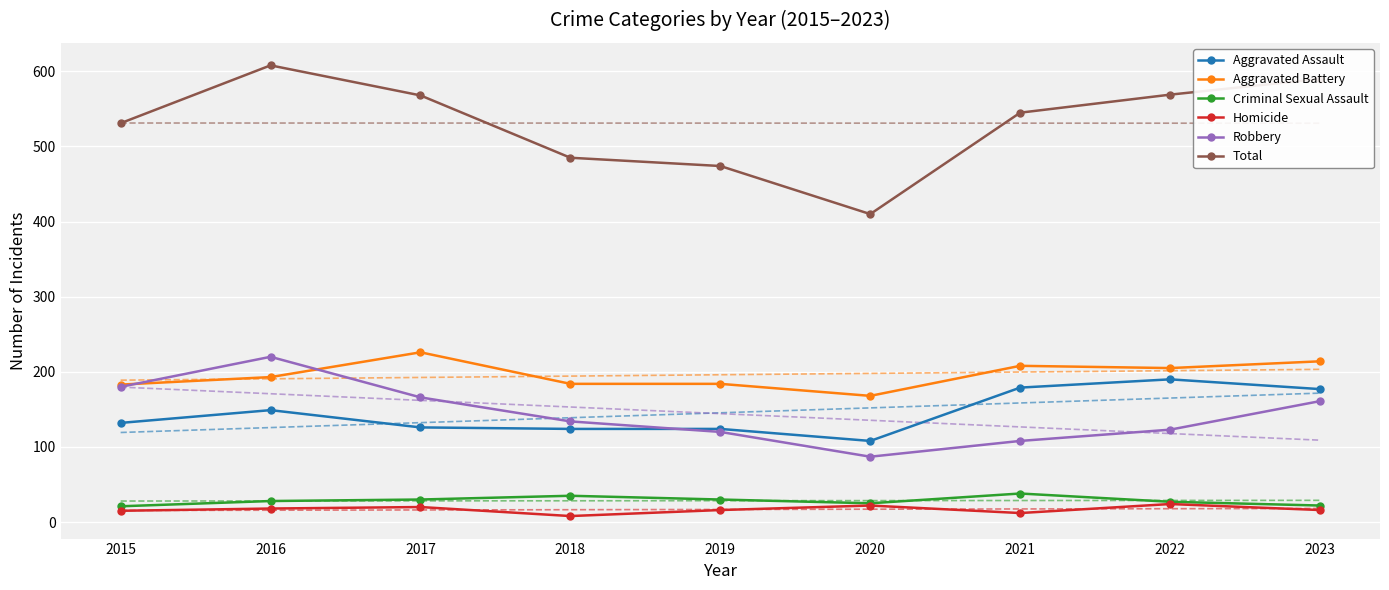

At which label does Aggravated Battery reach its minimum?

2020